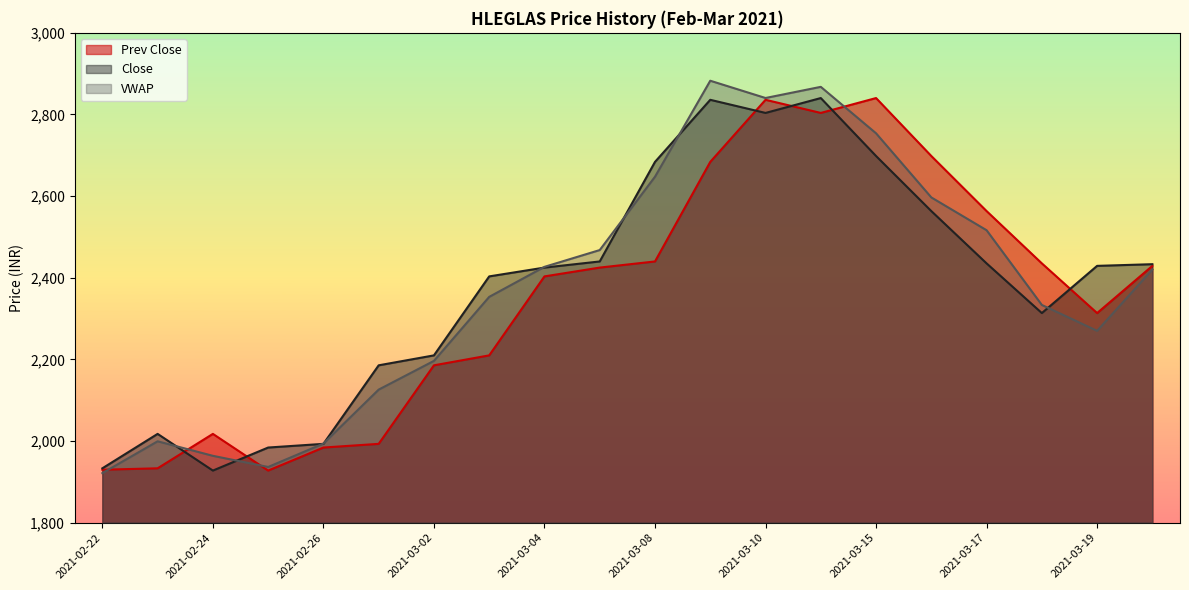

After their last crossing, which series has the higher values: Prev Close or VWAP?

Prev Close